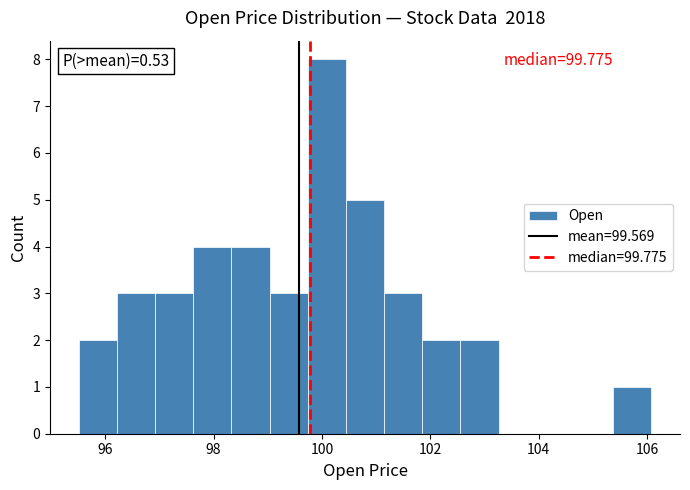

Around what value on the x-axis is the tallest bar? Give the approximate position of its centre, as read against the axis.

100.0